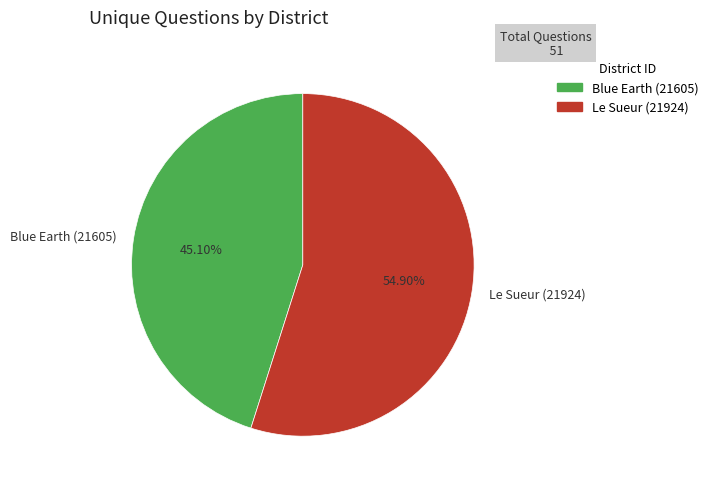

What is the ratio of the value at Le Sueur (21924) to the value at Blue Earth (21605)?

1.2